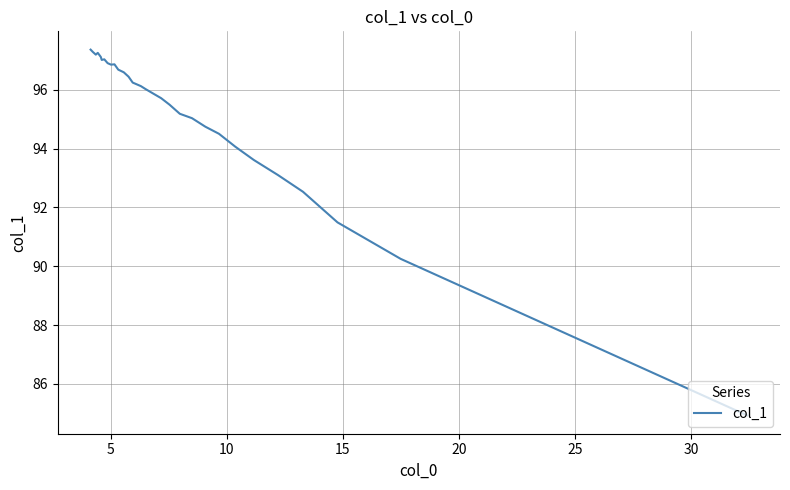

How many values are below 96?

14